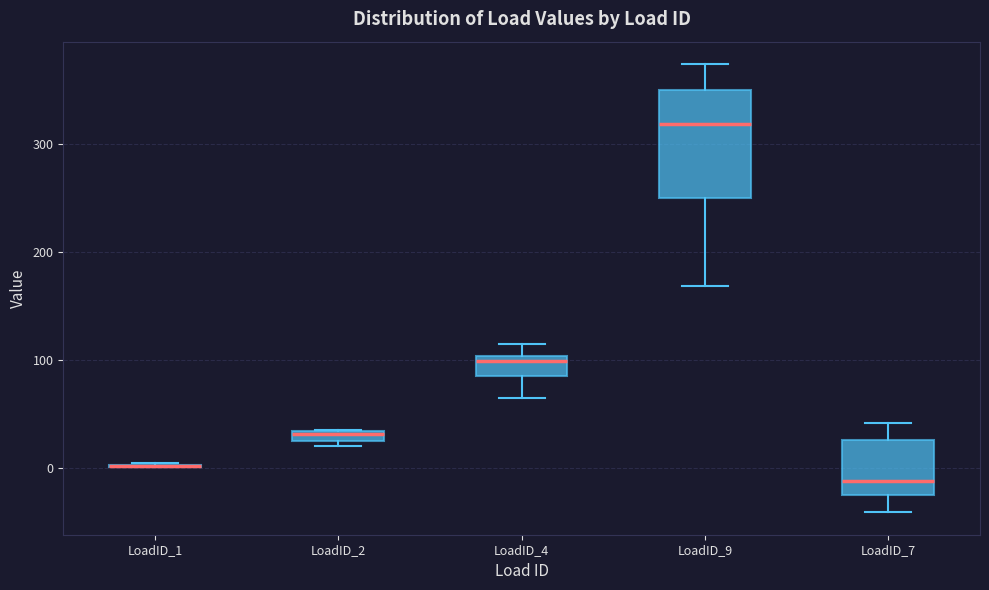

Comparing the boxes themselves (not the whiskers), which one is the tallest?

LoadID_9